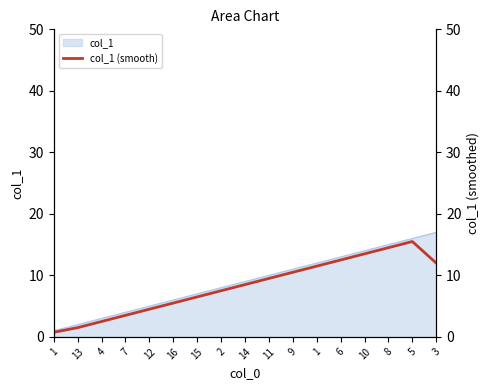

How many points are higher than both their immediate neighbors (excluding endpoints)?

1